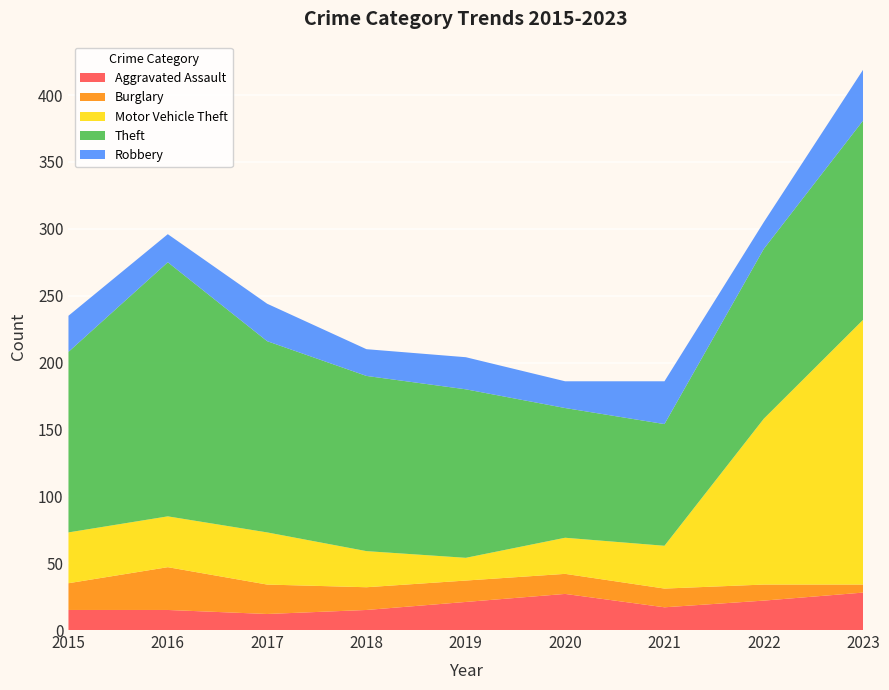

Reading left to right, transcribe all the data shown in this chart.

Aggravated Assault: 15	15	12	15	21	27	17	22	28
Burglary: 20	32	22	17	16	15	14	12	6
Motor Vehicle Theft: 38	38	39	27	17	27	32	124	198
Theft: 135	190	143	131	126	97	91	127	149
Robbery: 27	21	28	20	24	20	32	20	38